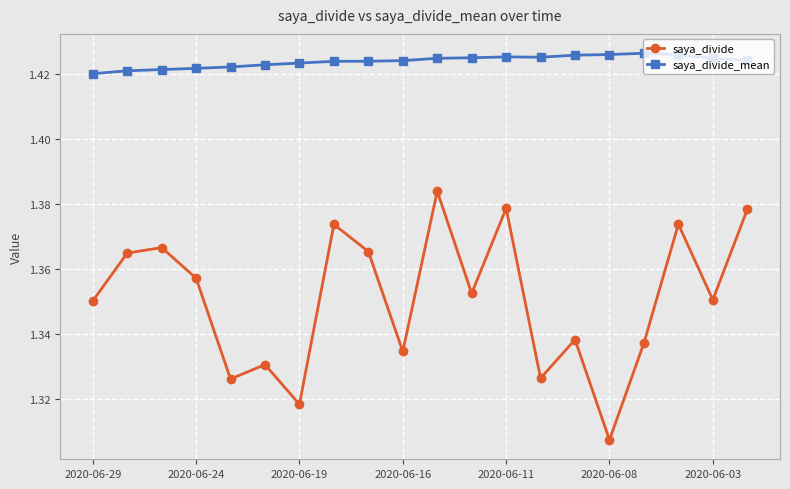

How many interior local valleys does the saya_divide series have?

7